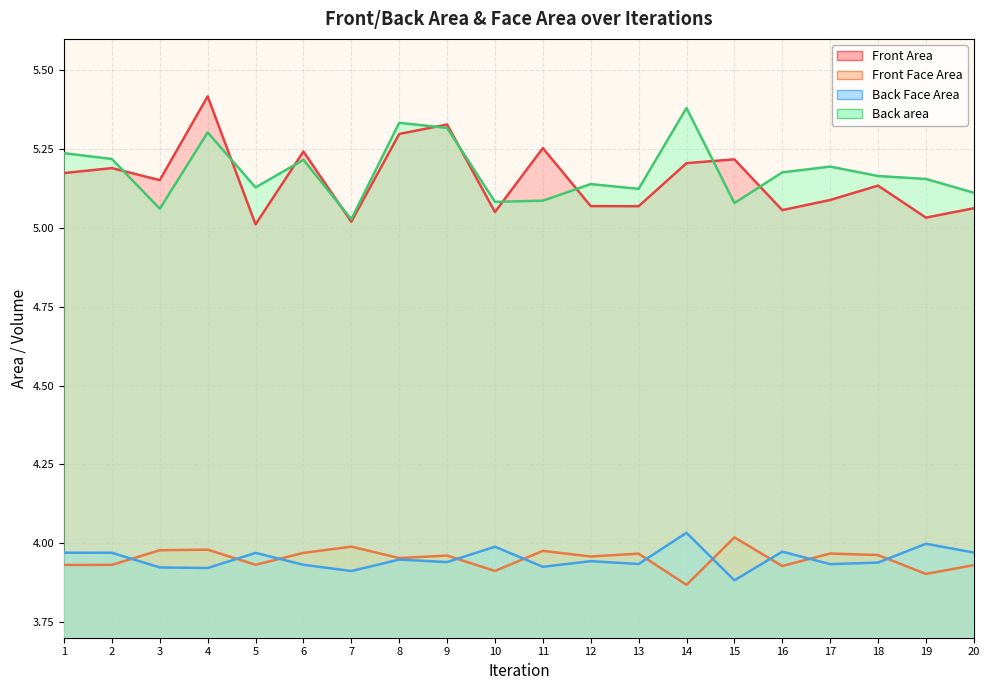

At how many categories does at least one series exceed 4?

20